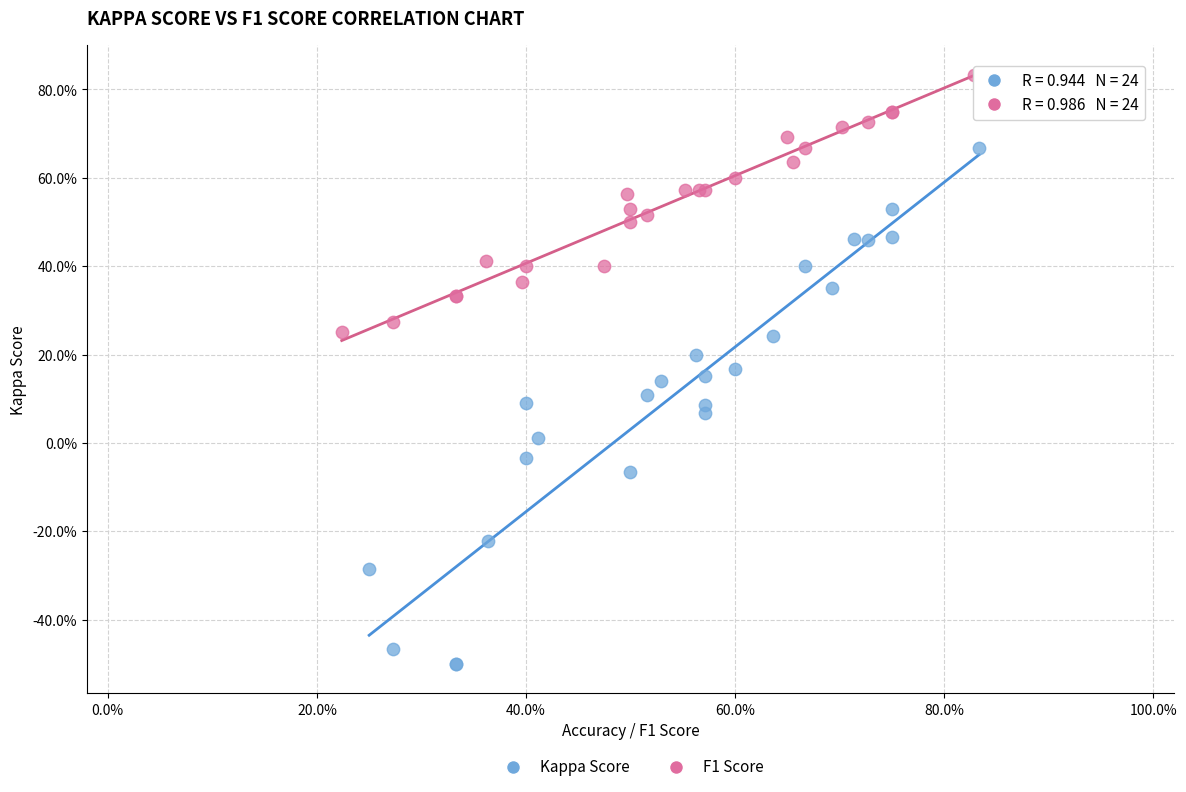

Which series reaches the maximum Y coordinate?

F1 Score